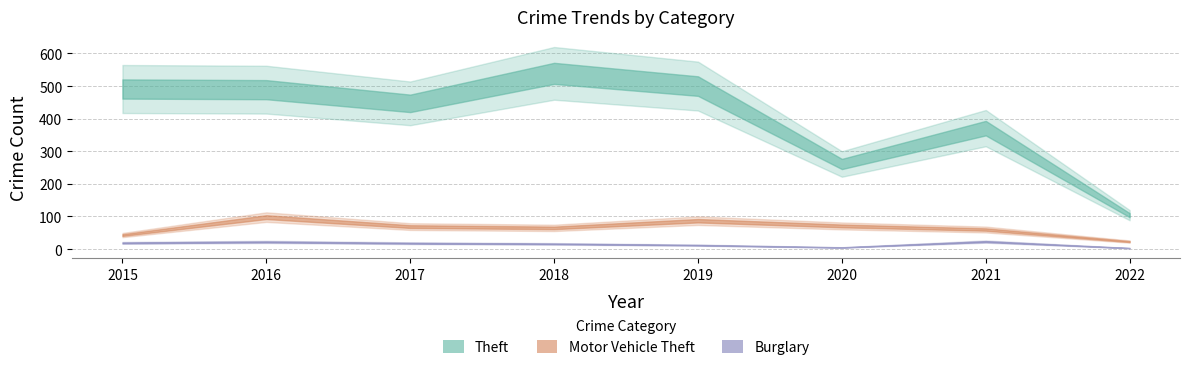

Is it true that Theft equals 261 at 2020?

True